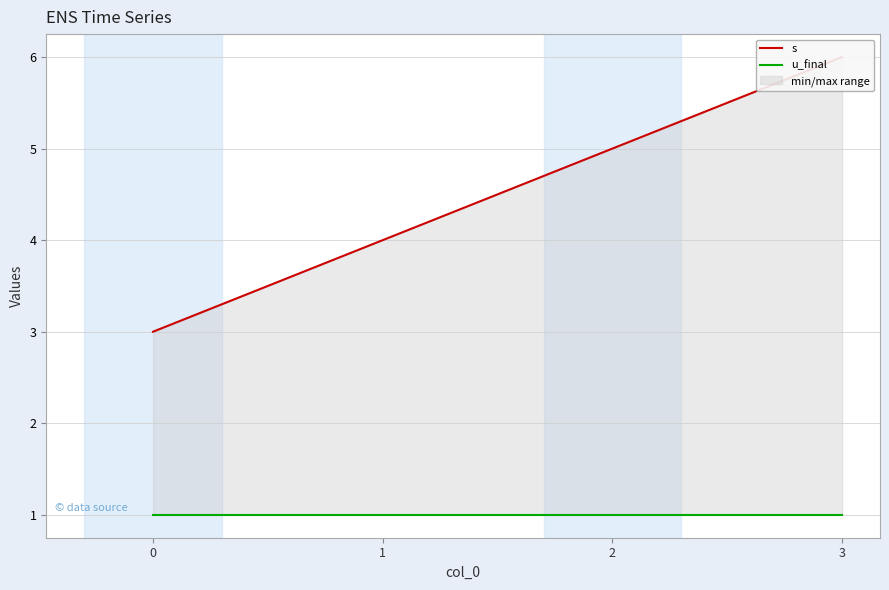

What is the maximum value for u_final?

1